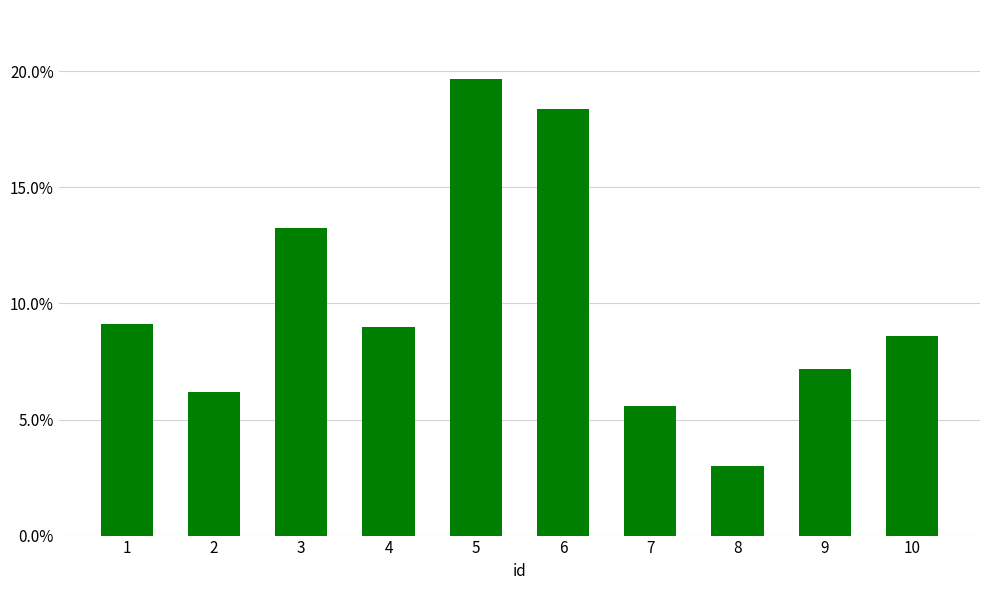

List the labels in order of value, smallest first.

8, 7, 2, 9, 10, 4, 1, 3, 6, 5